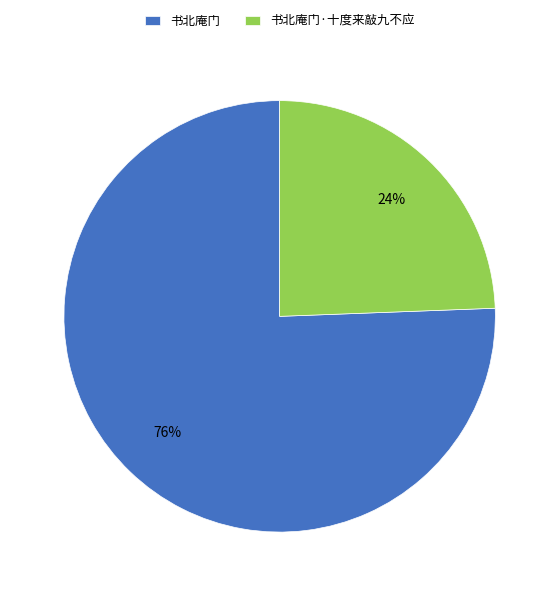

Which slice is the largest?

书北庵门